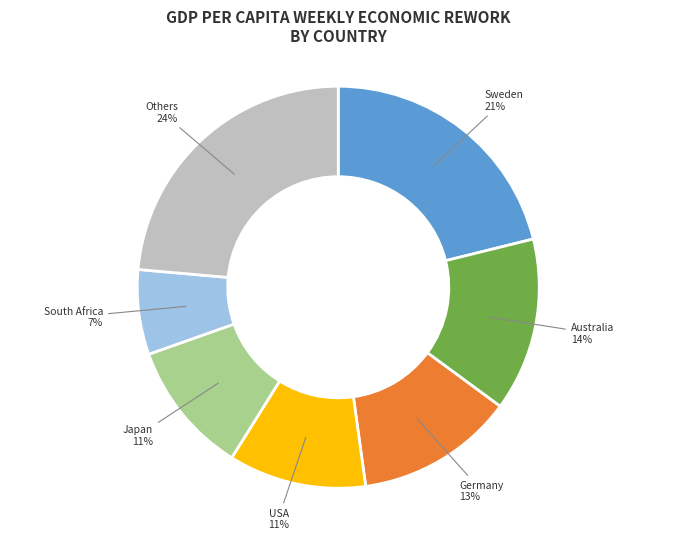

To the nearest percent, what is the average slice percentage?

14%